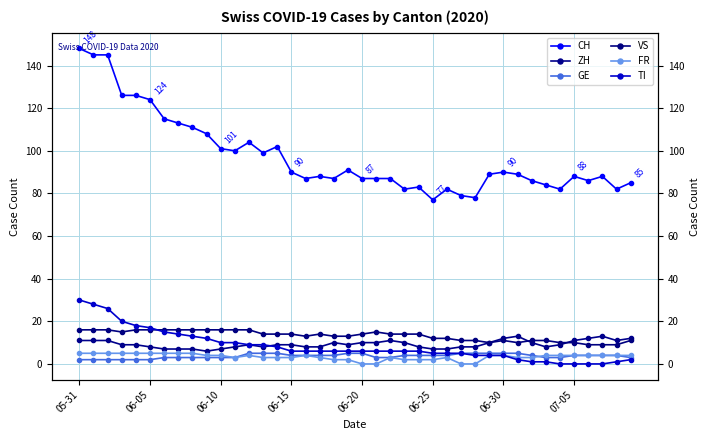

Rank the series by their maximum value, from lowest to highest.

GE, FR, ZH, VS, TI, CH